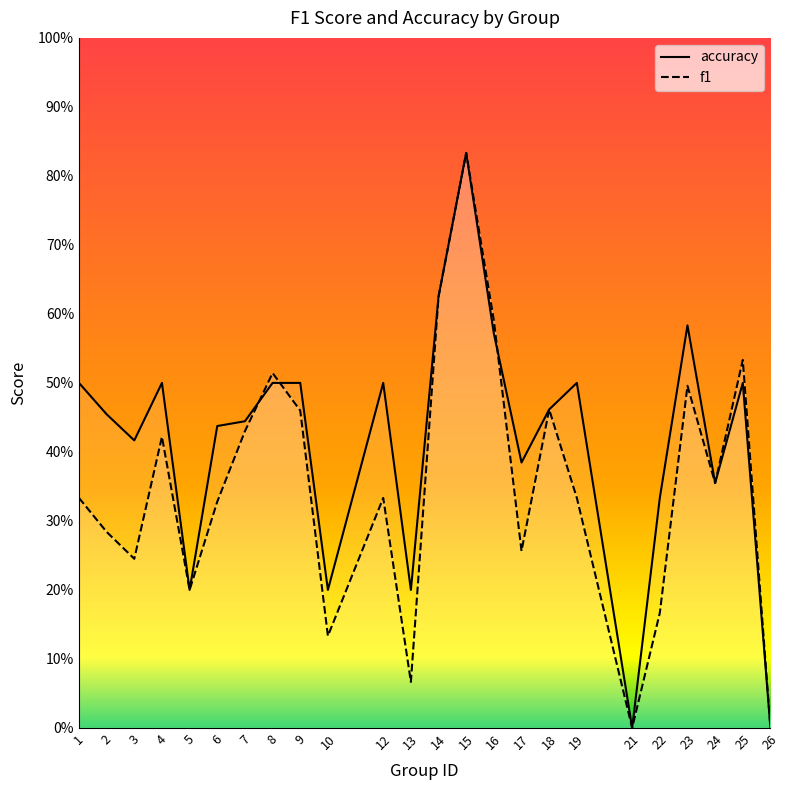

List the series in order of their peak value, lowest first.

accuracy, f1